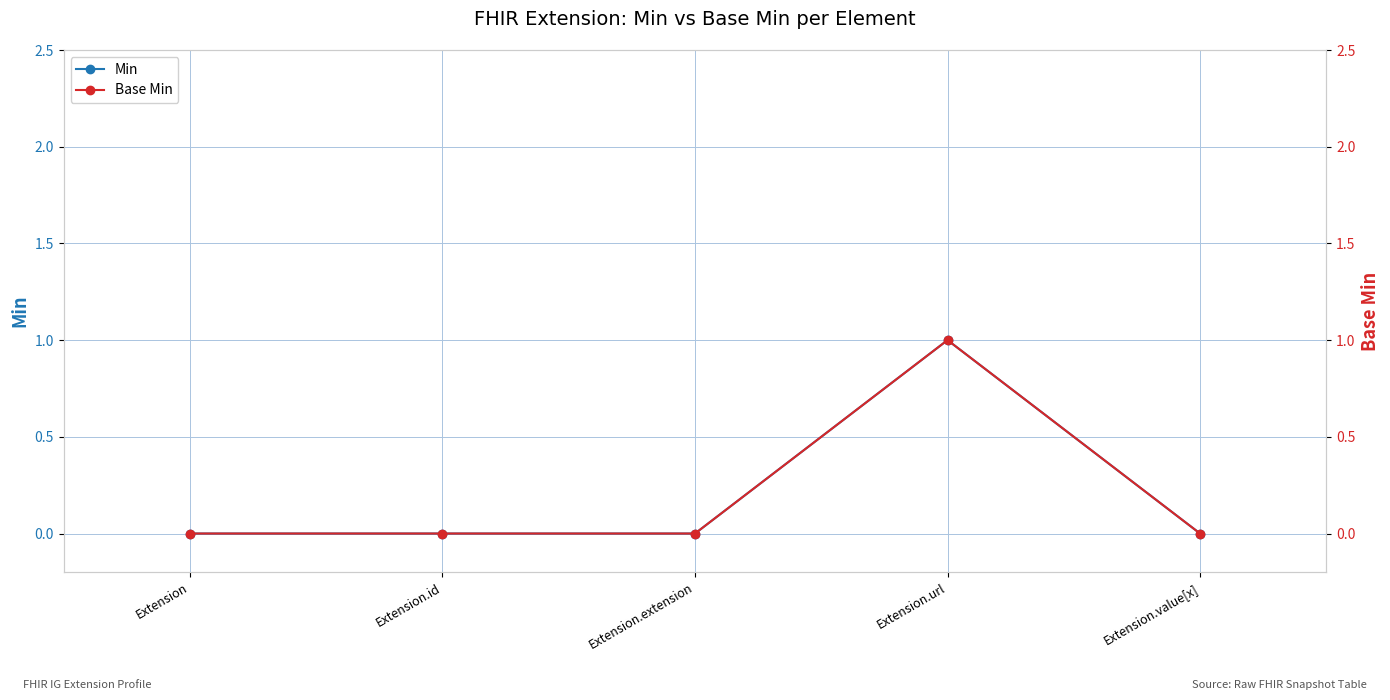

Which has a higher value, Extension.id or Extension.extension?

Extension.id